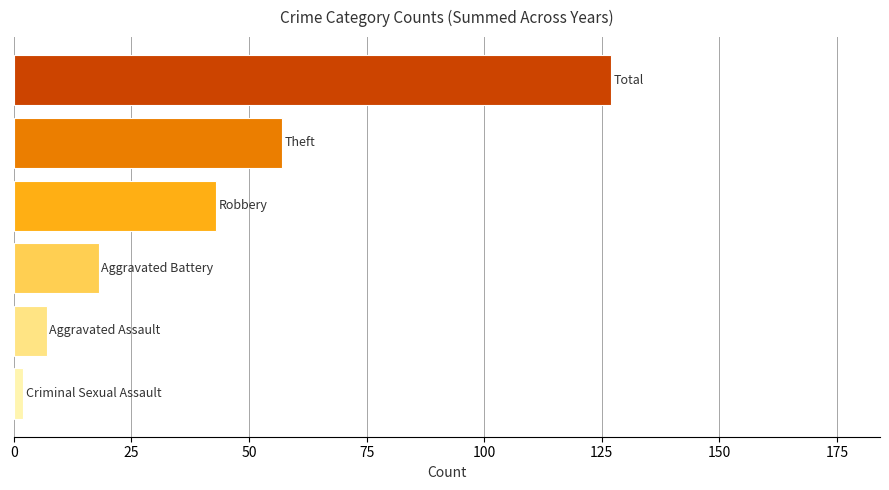

What is the difference between the maximum and minimum values?

125